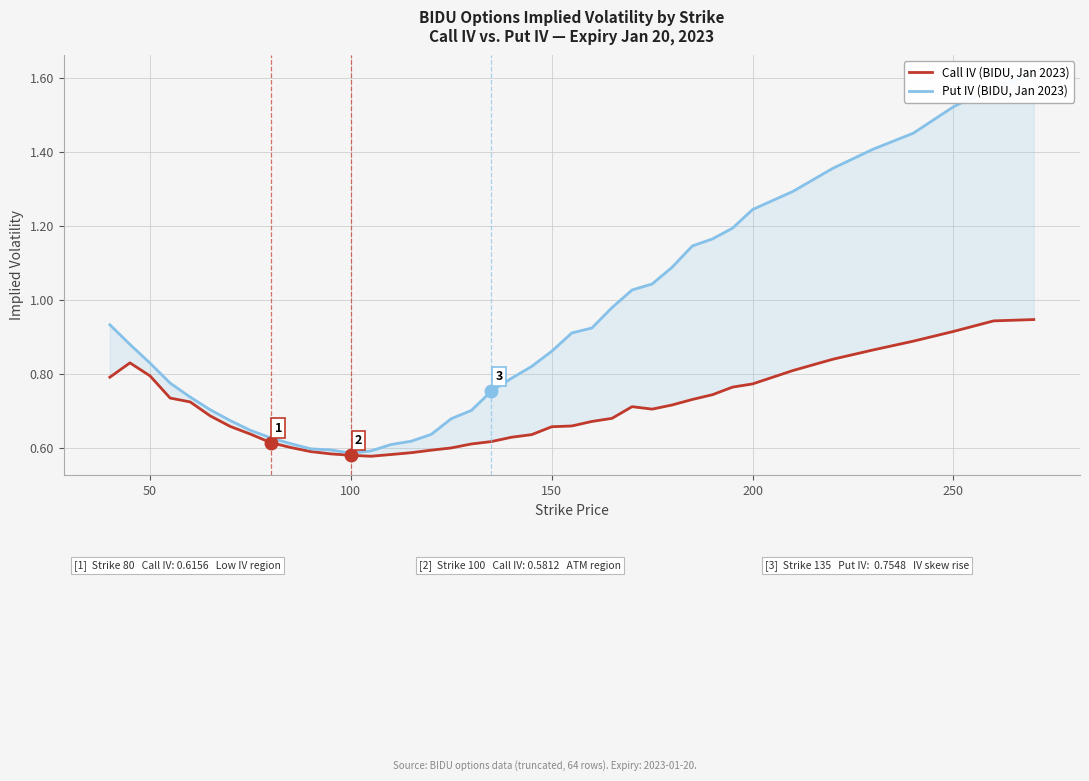

What is the greatest value displayed?

1.6